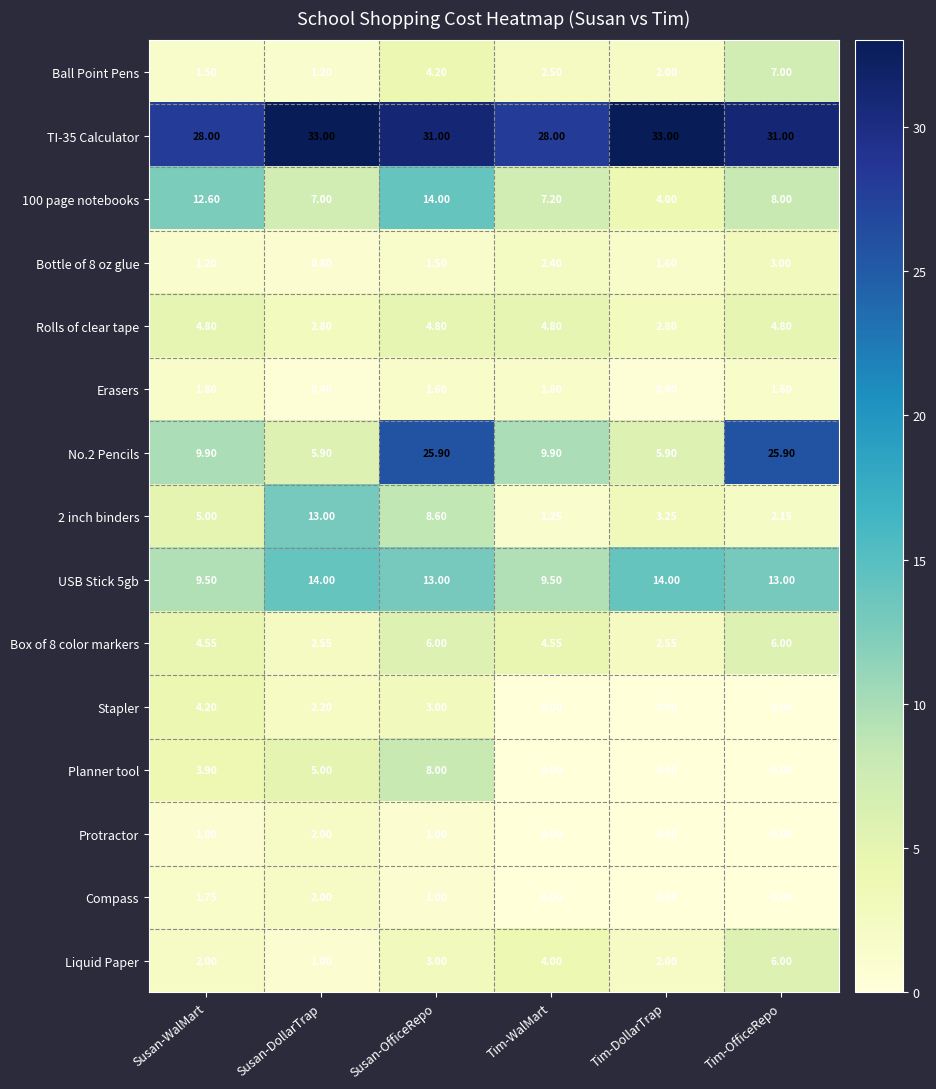

Where is Ball Point Pens nearest to the value 4?

Susan-OfficeRepo